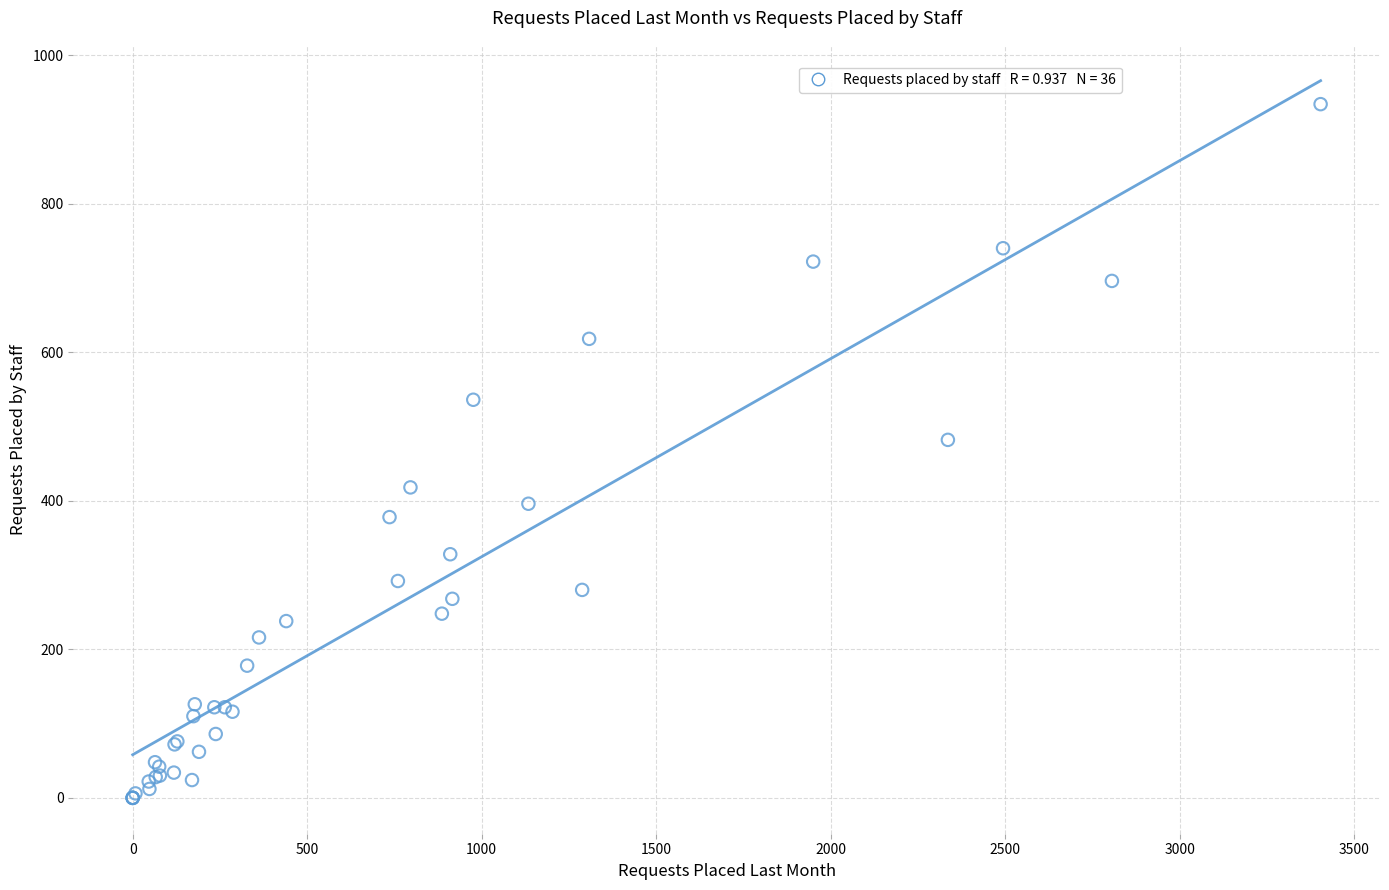

What Y value in the scatter plot is closest to 467?

482